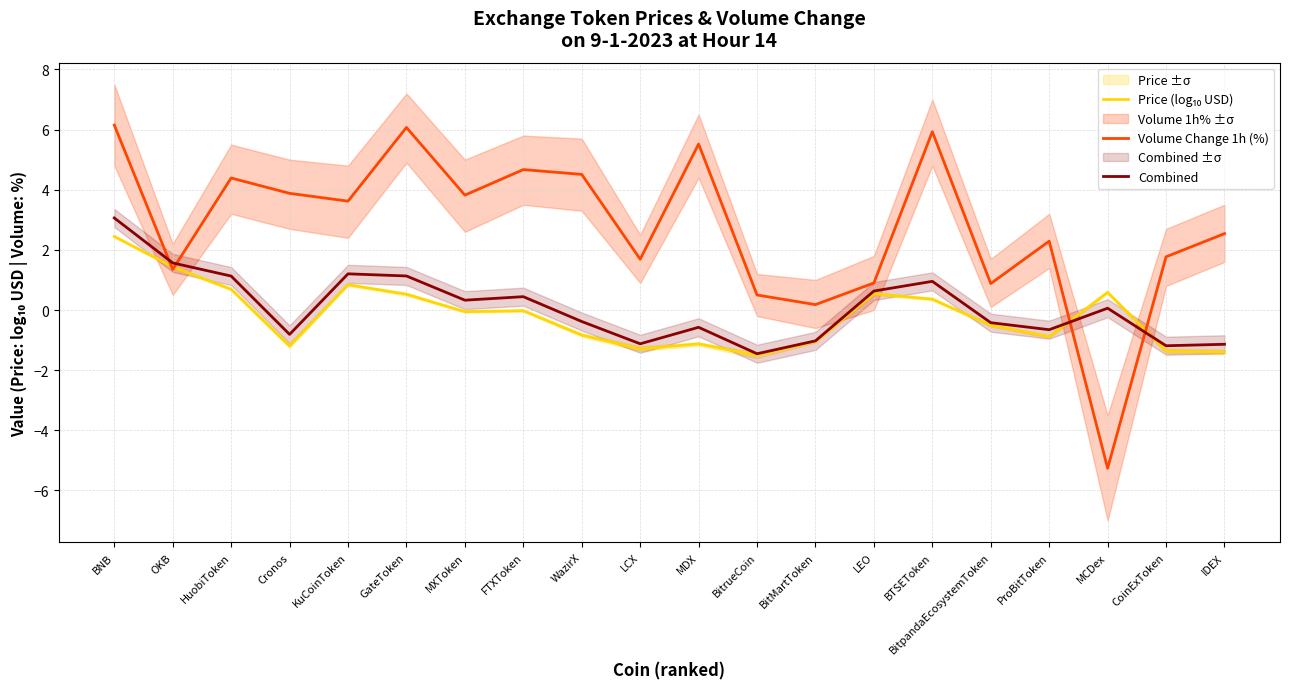

Rank the categories by Price (log₁₀ USD) value from highest to lowest.

BNB, OKB, KuCoinToken, HuobiToken, MCDex, LEO, GateToken, BTSEToken, FTXToken, MXToken, BitpandaEcosystemToken, WazirX, ProBitToken, BitMartToken, MDX, Cronos, LCX, CoinExToken, IDEX, BitrueCoin